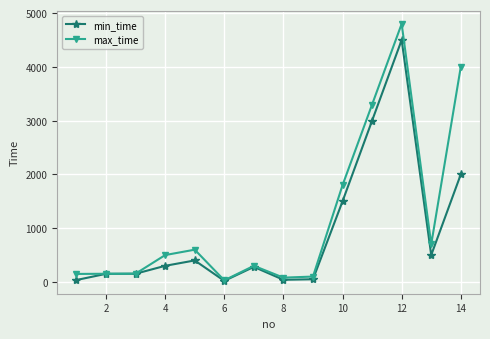

Which series has the largest total across all categories?

max_time